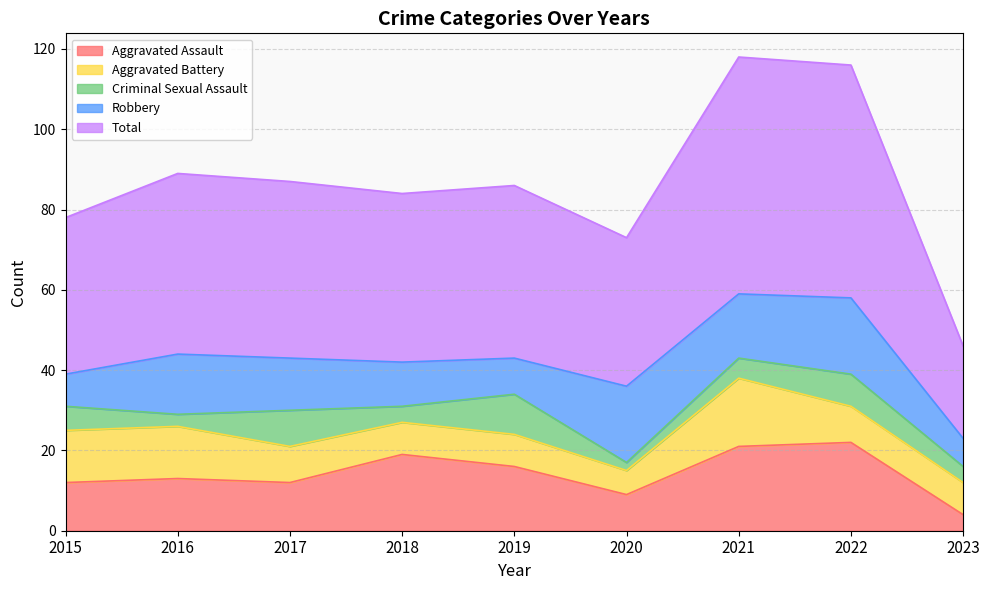

At which category is the sum across all series the highest?

2021